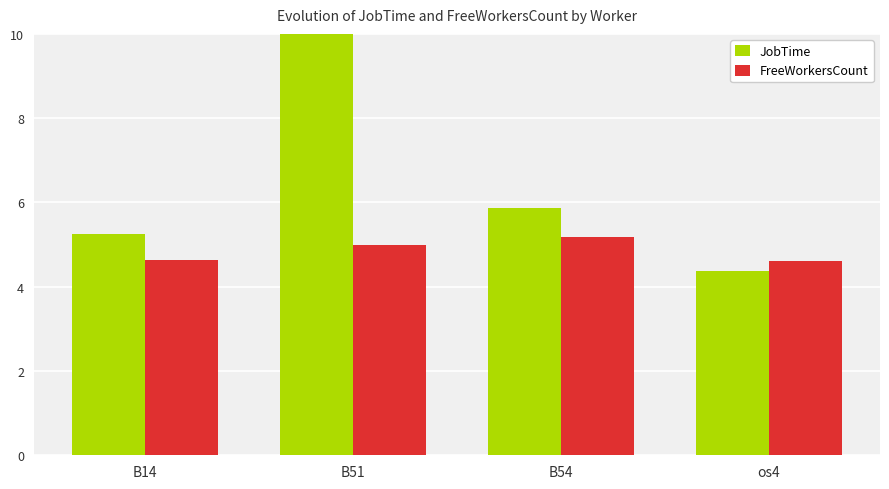

Which category has the lowest value in the FreeWorkersCount series?

os4